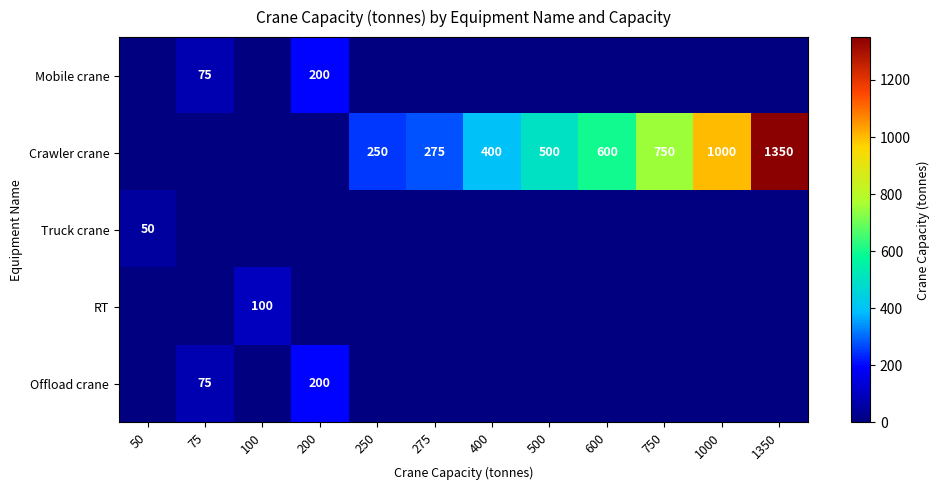

At how many categories does at least one series exceed 420?

5